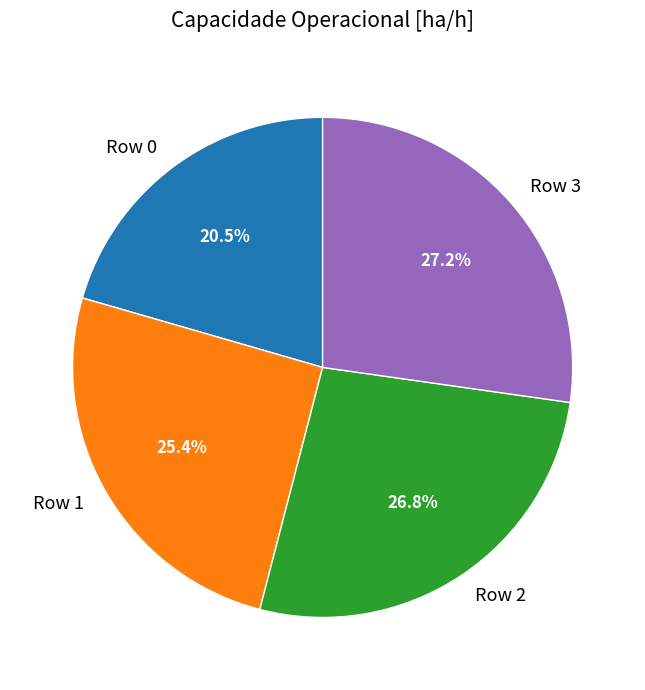

Count the number of slices in the pie.

4